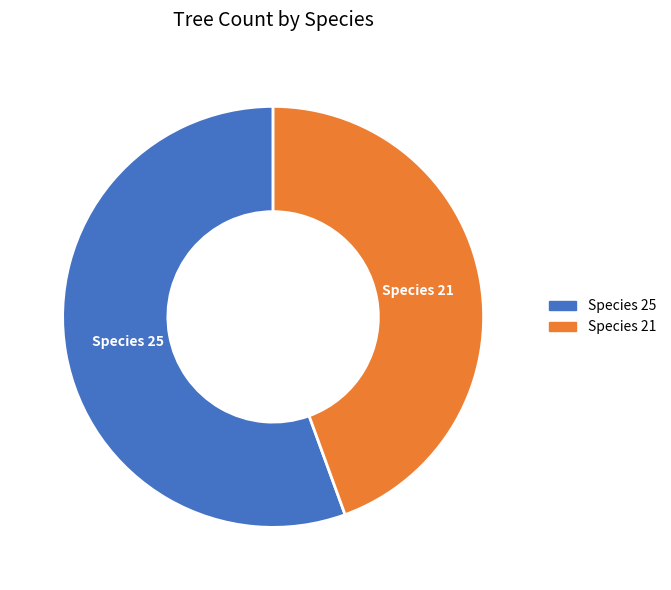

Do Species 21 and Species 25 together represent more than half of the pie?

Yes